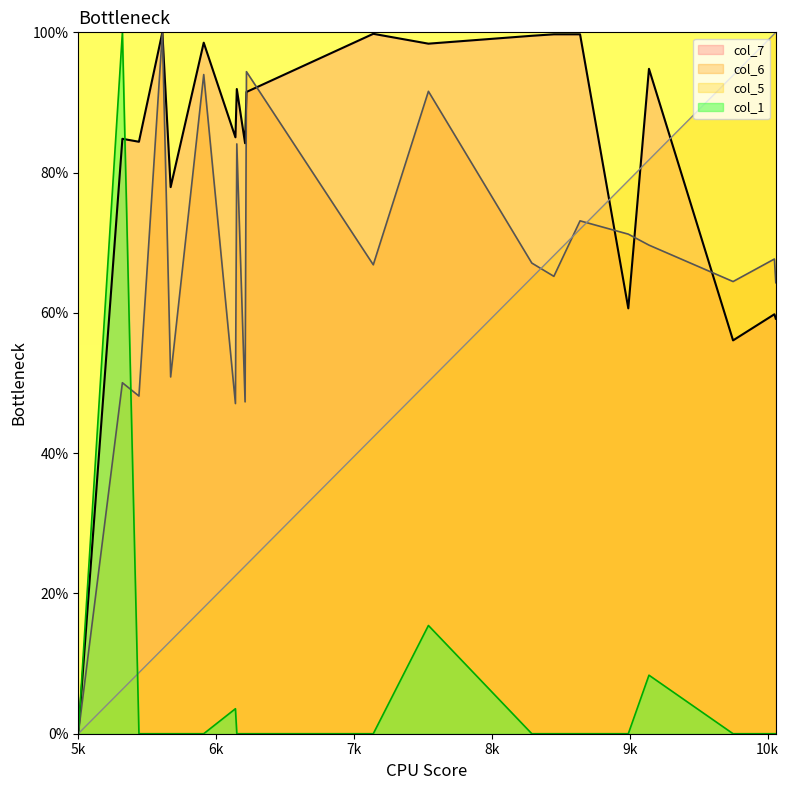

Does the chart display data point markers on the line(s)?

No